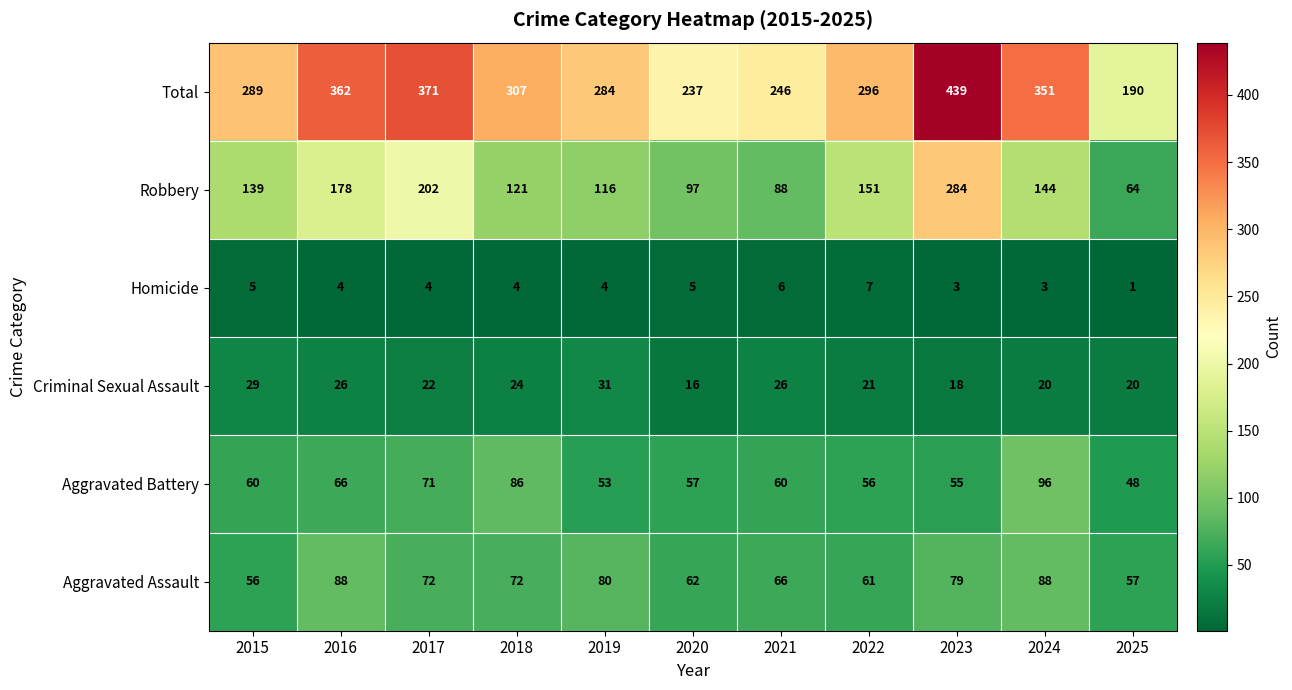

What is the difference between the maximum and minimum values in the Robbery series?

220